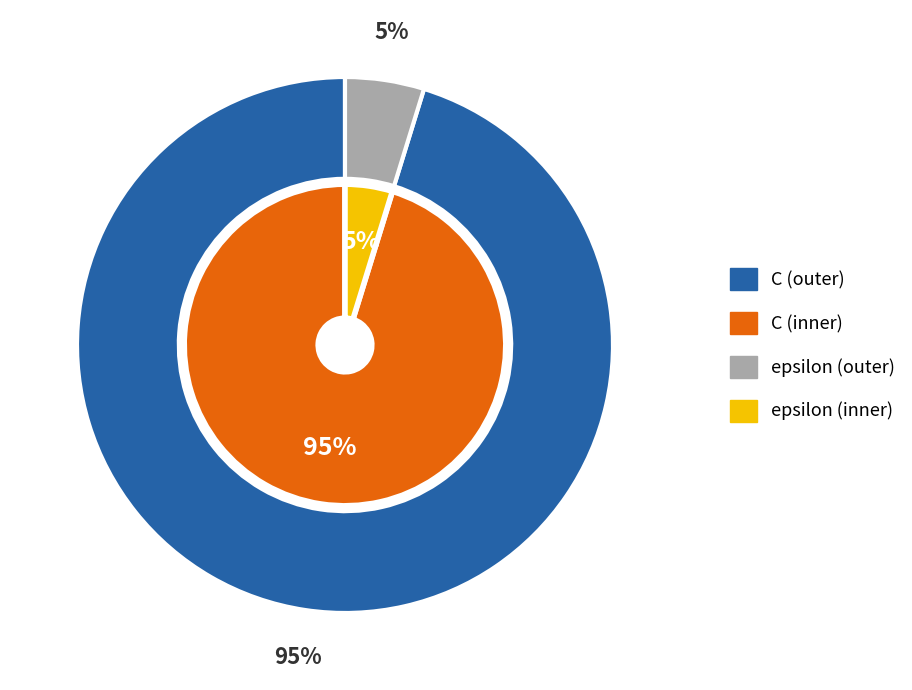

The C slice represents 99% of the pie. True or false?

False